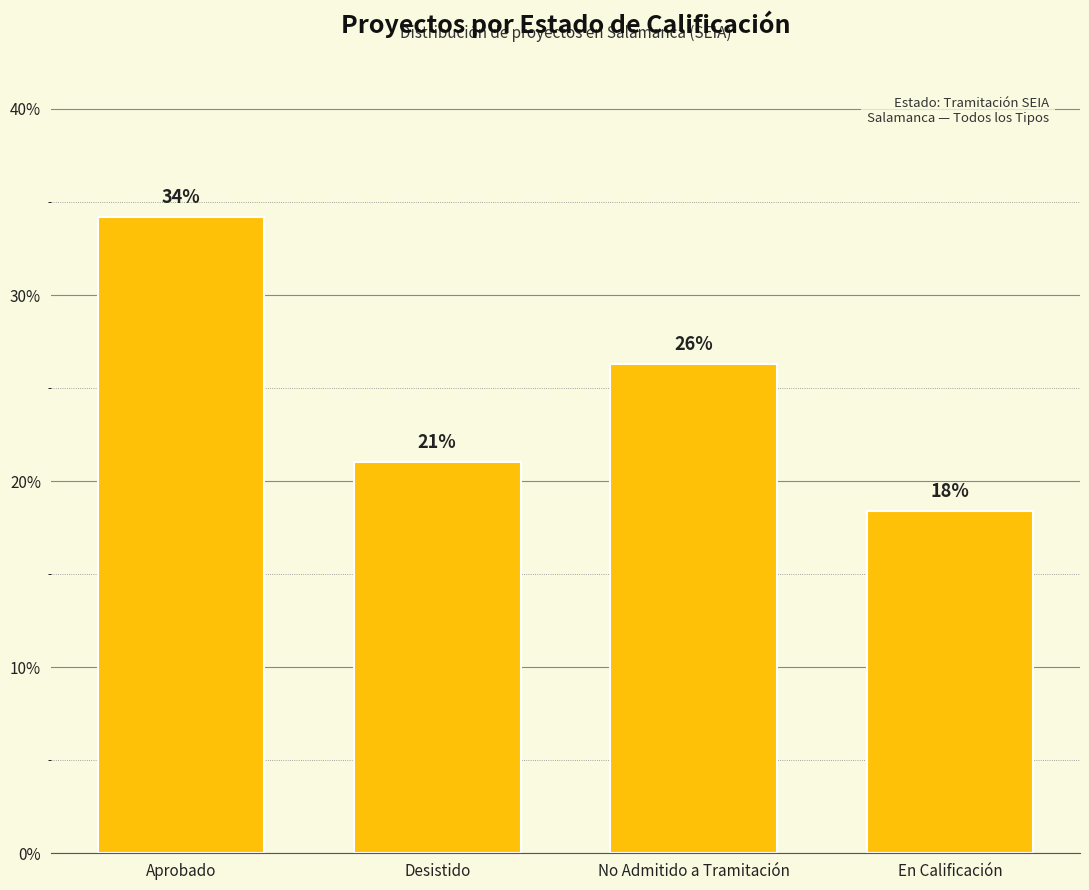

What is the sum of the values at En Calificación and Desistido?

39.5